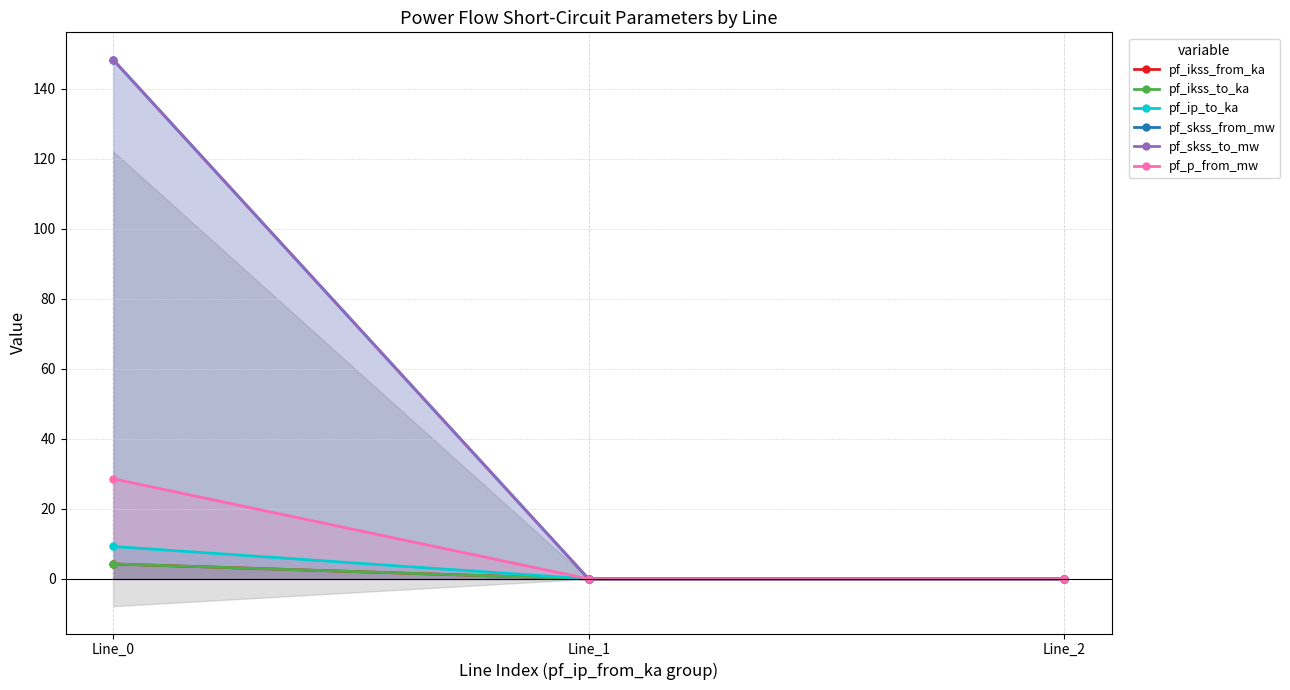

At how many categories does at least one series exceed 103?

1